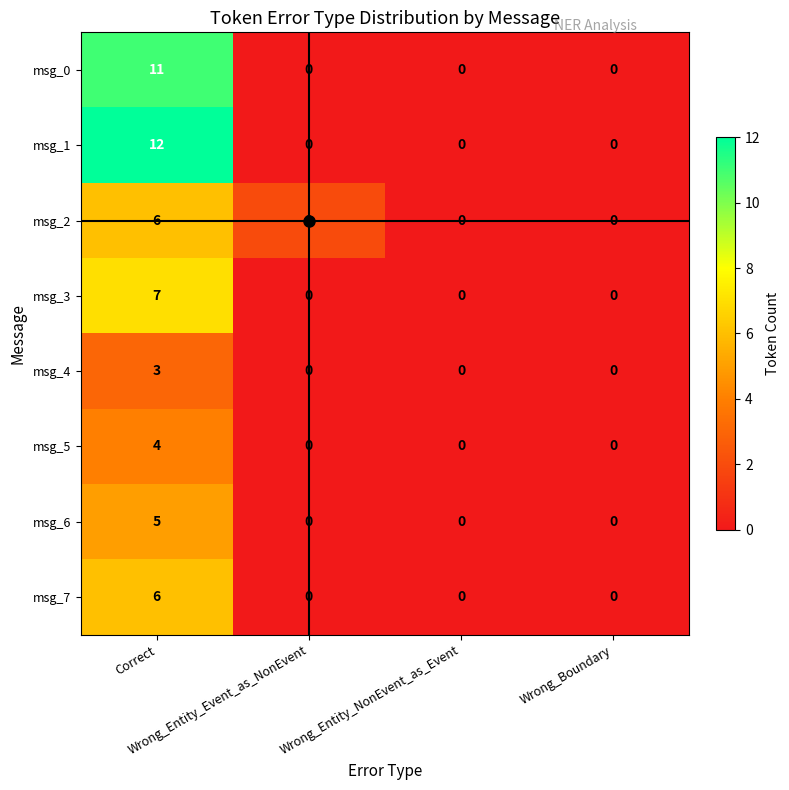

Which series has the largest total across all categories?

msg_1